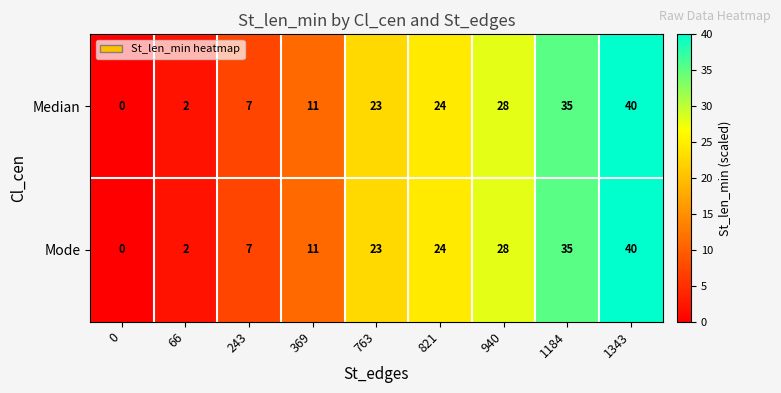

Where is Median nearest to the value 20?

763